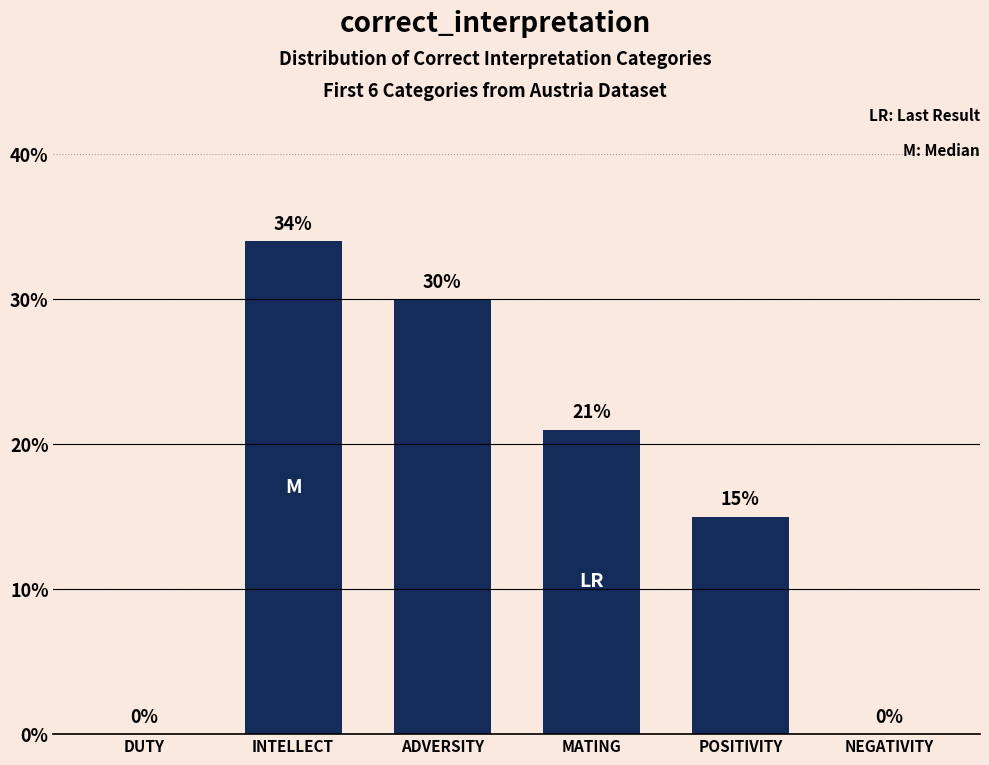

What is the greatest value displayed?

34